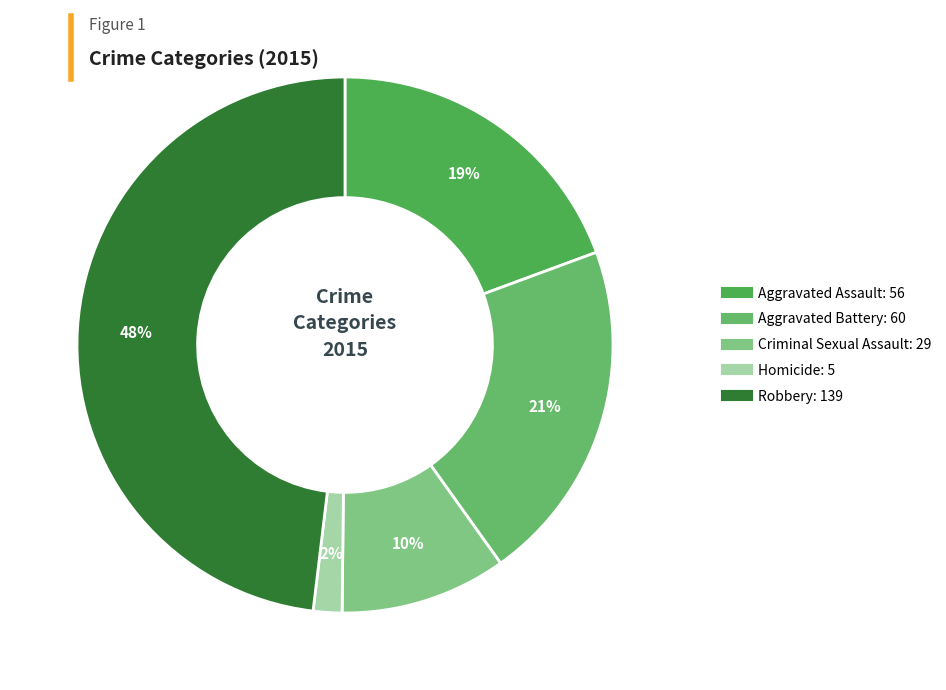

Count the number of slices in the pie.

5